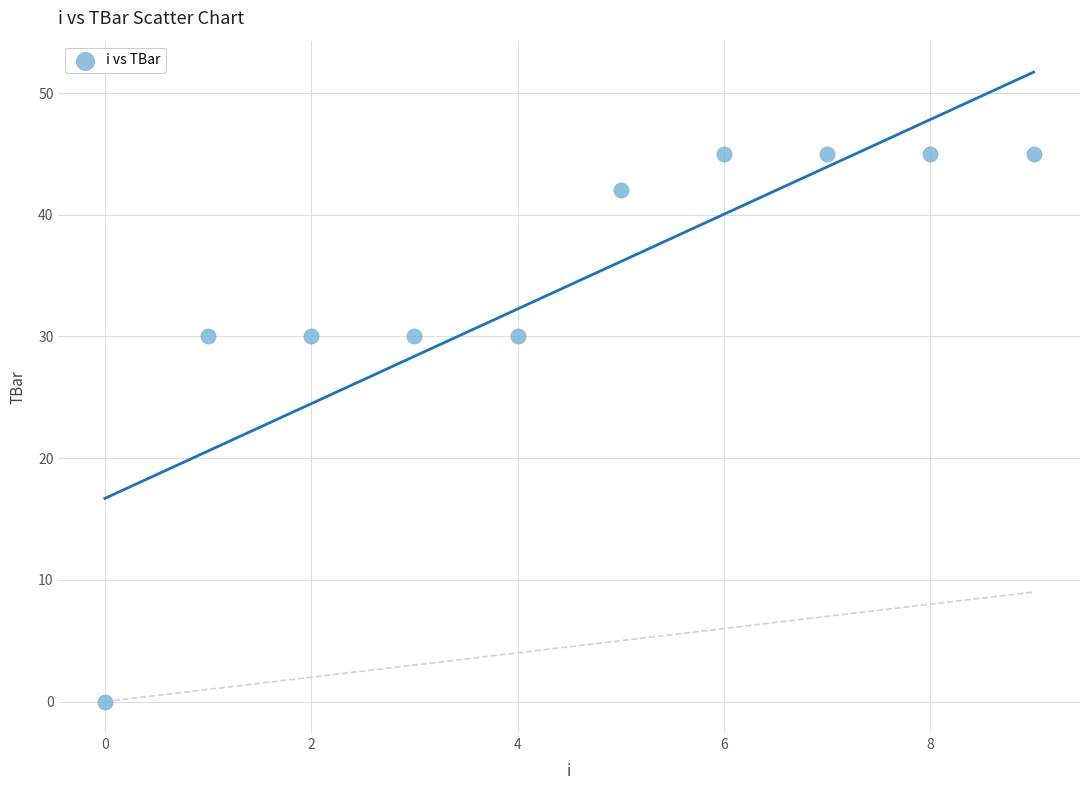

What is the range of Y values (max minus min)?

45.0